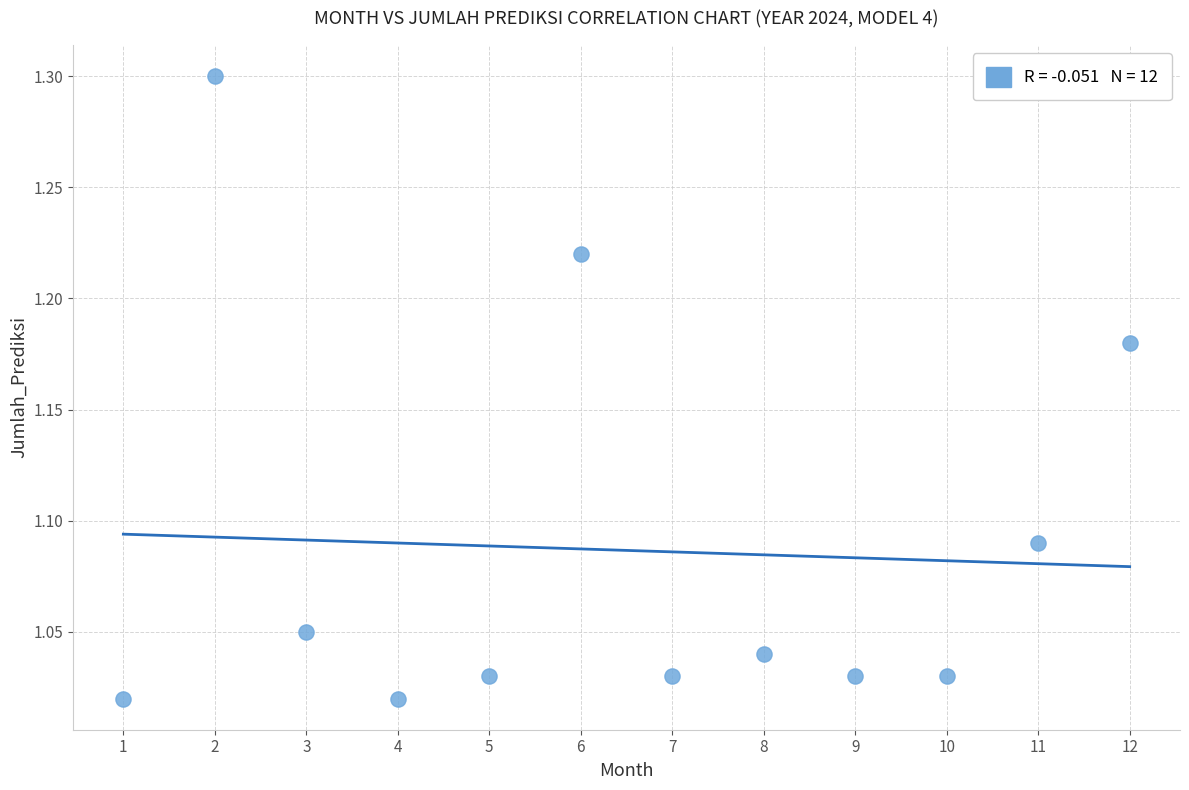

What is the range of X values (max minus min)?

11.0